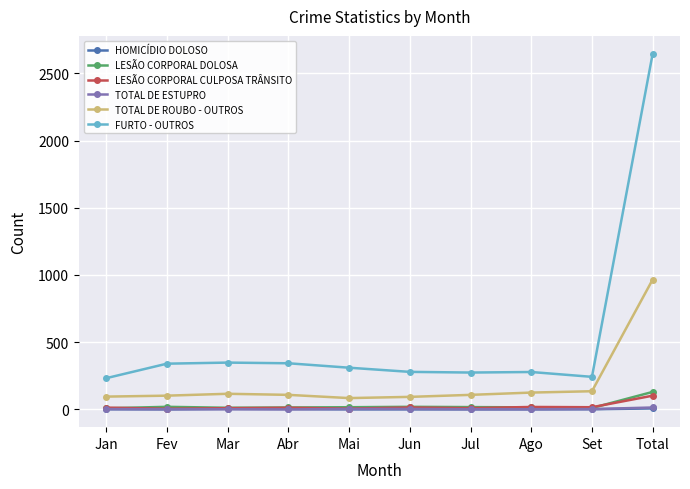

True or false: FURTO - OUTROS has a value of 340 at Fev.

True